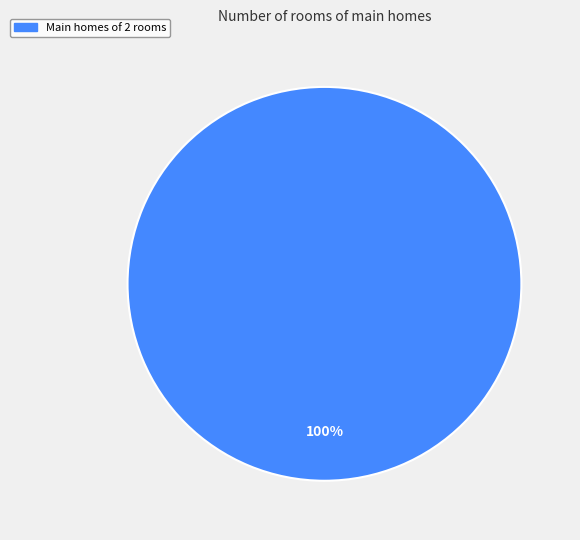

The Main homes of 2 rooms slice represents 100% of the pie. True or false?

True